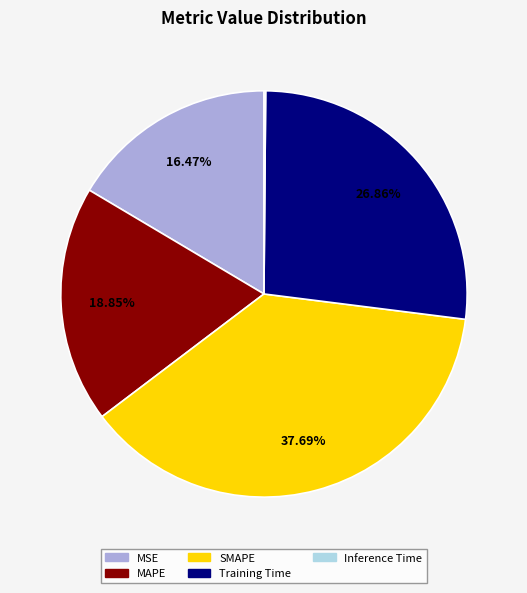

Combined, do MAPE and Training Time account for over 50%?

No